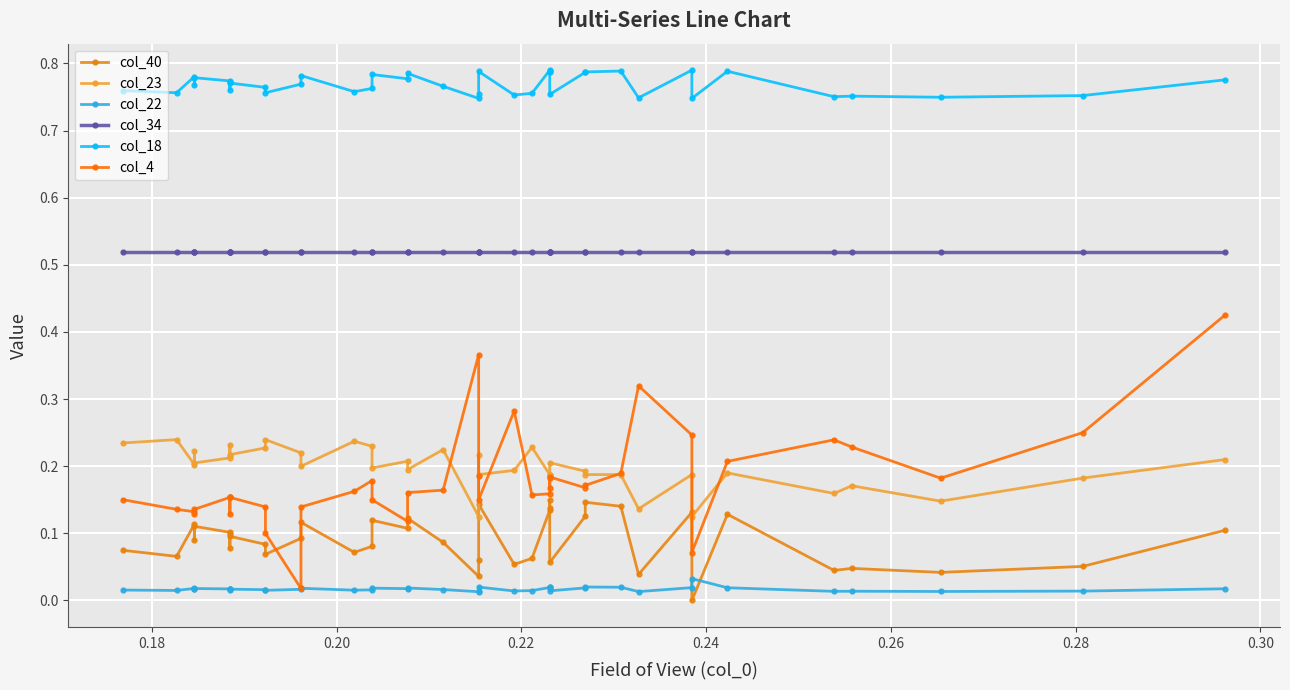

Does the chart display data point markers on the line(s)?

Yes